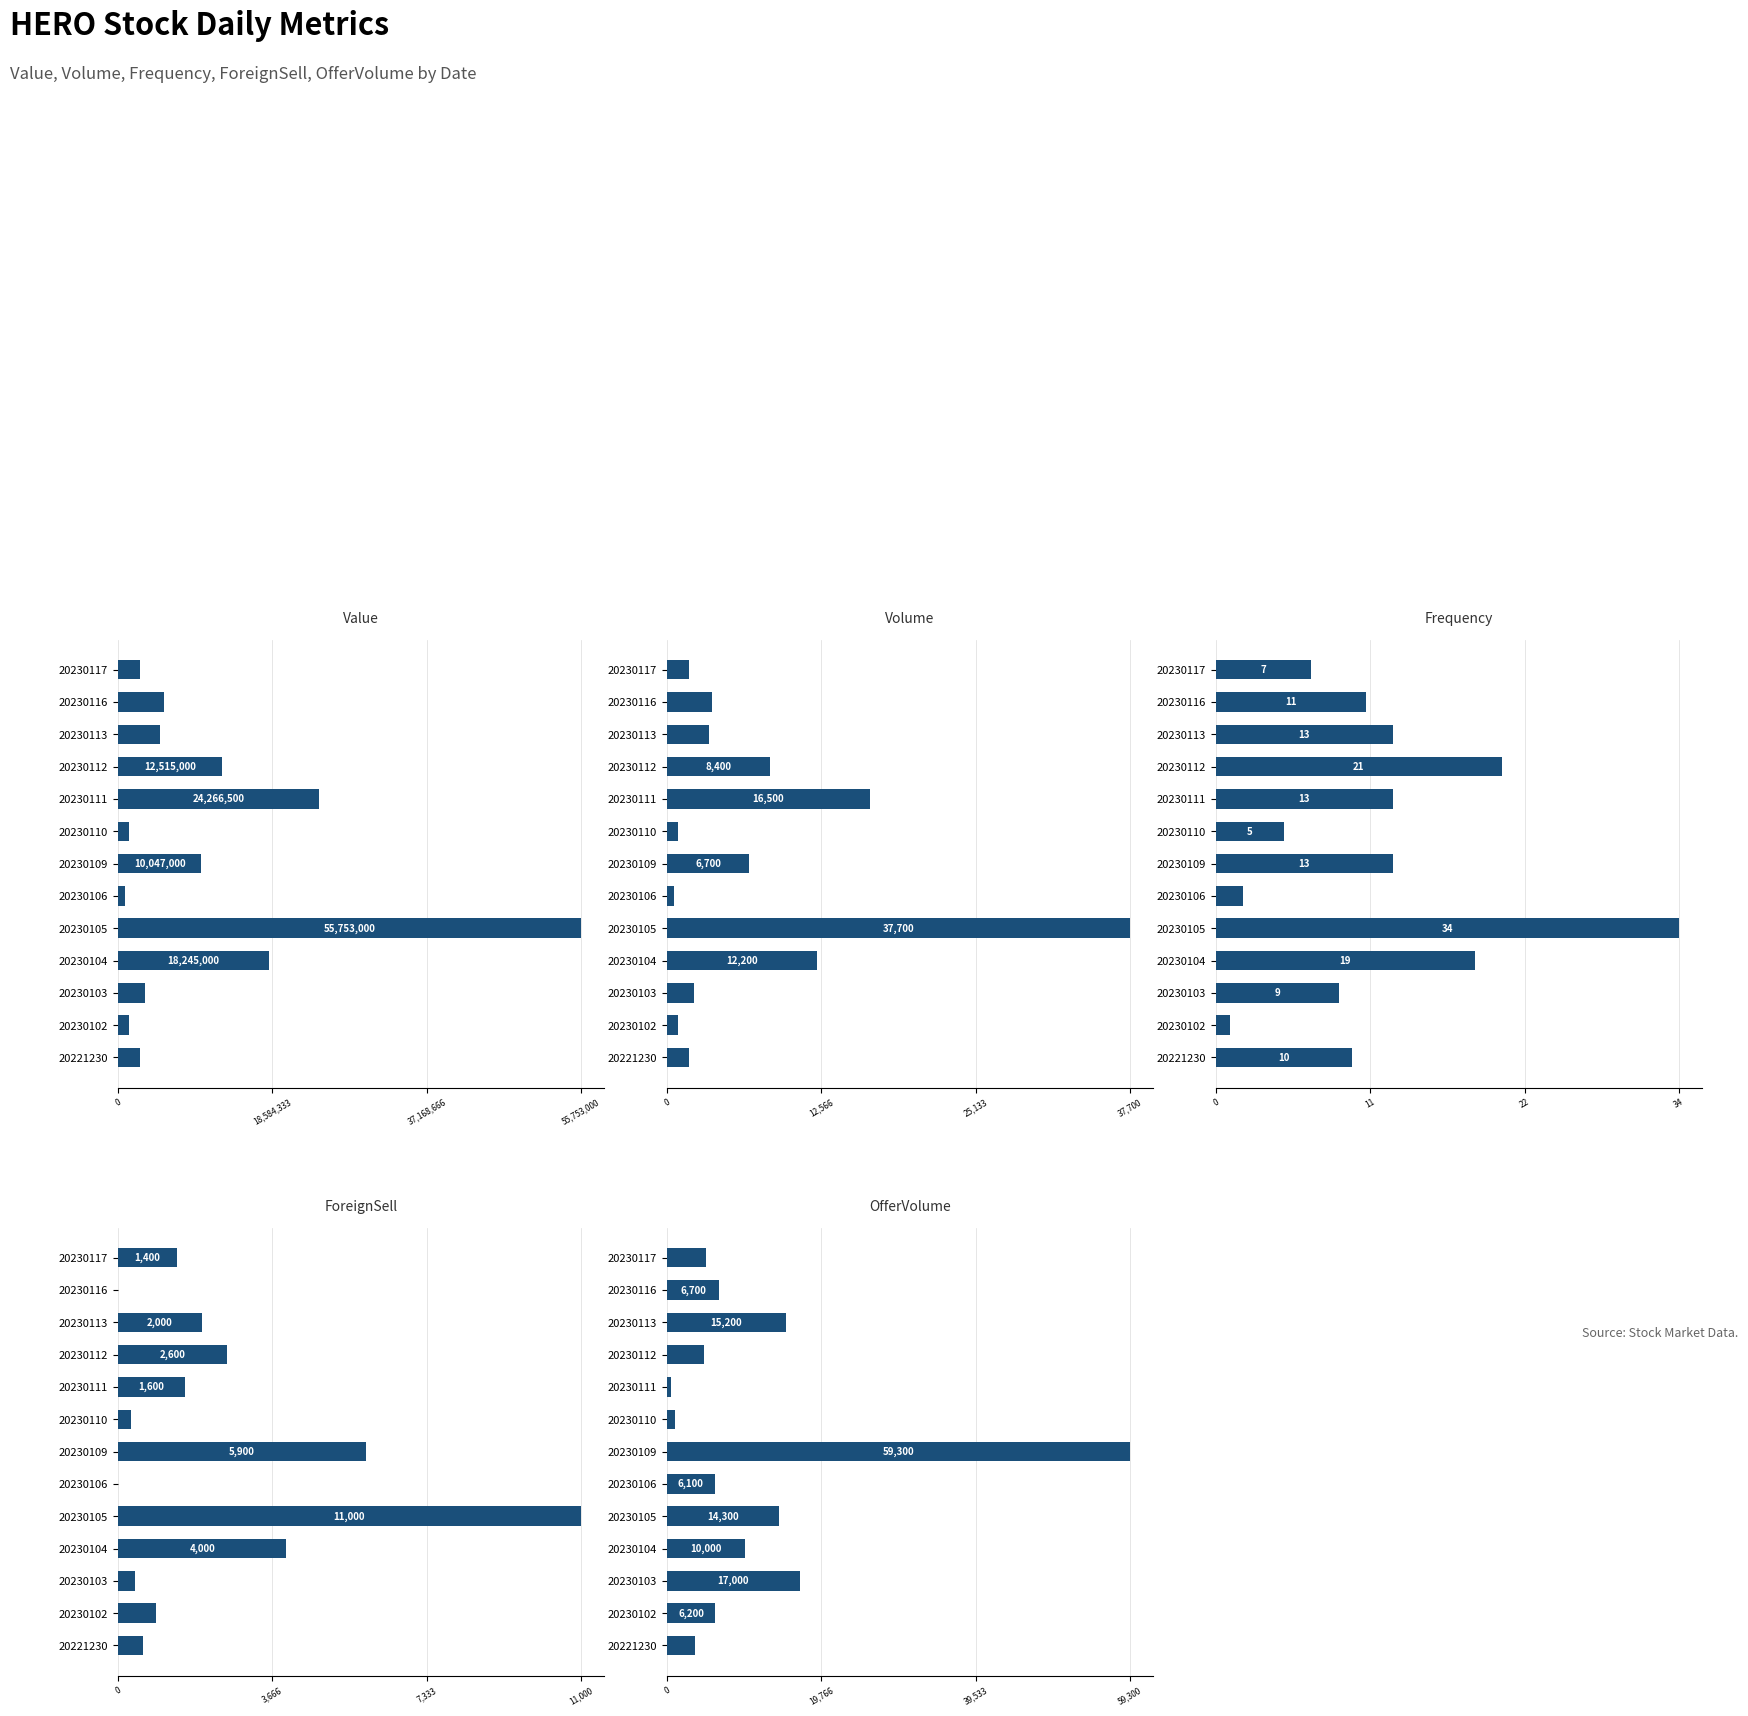

Between 20230106 and 20230104, which is larger?

20230104